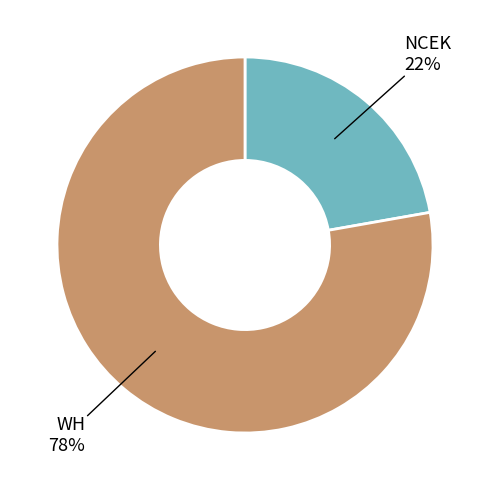

How many slices are in this pie chart?

2